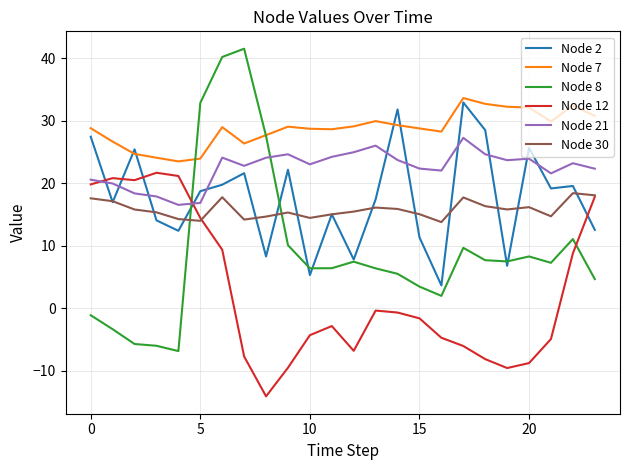

True or false: Node 12 and Node 8 cross at least once.

True